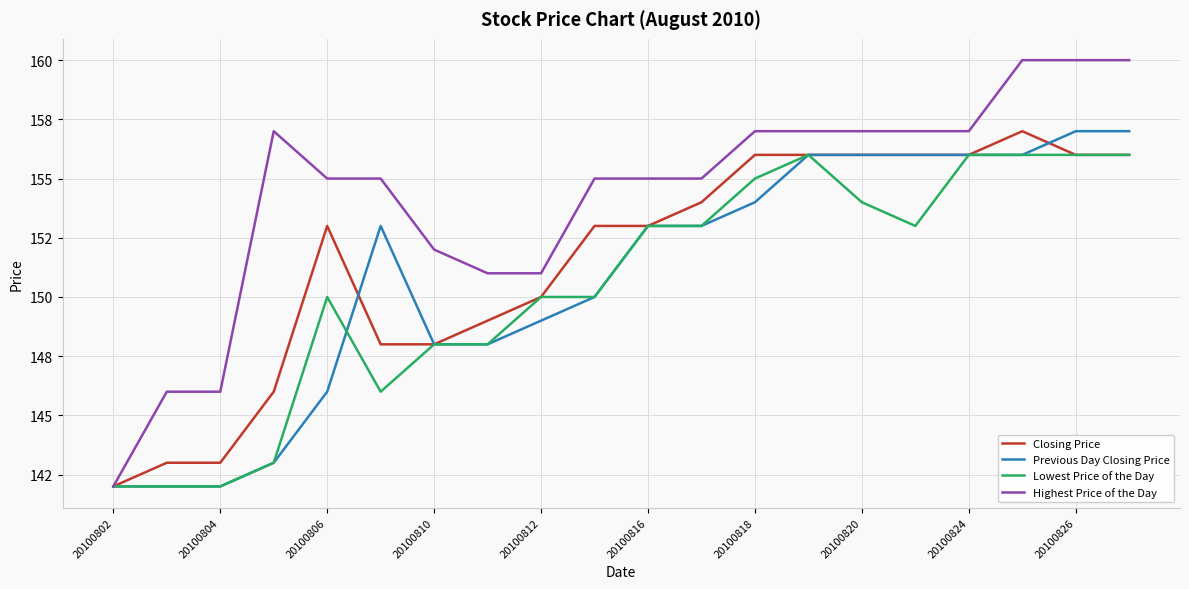

What is the sum of all Closing Price values?

3031